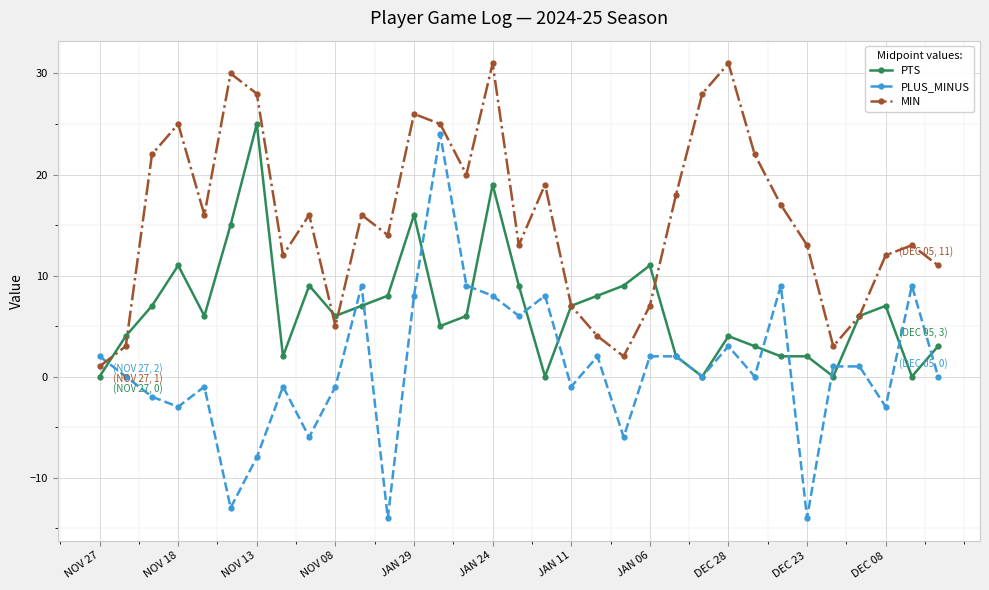

What is the lowest value of the PLUS_MINUS series?

-14